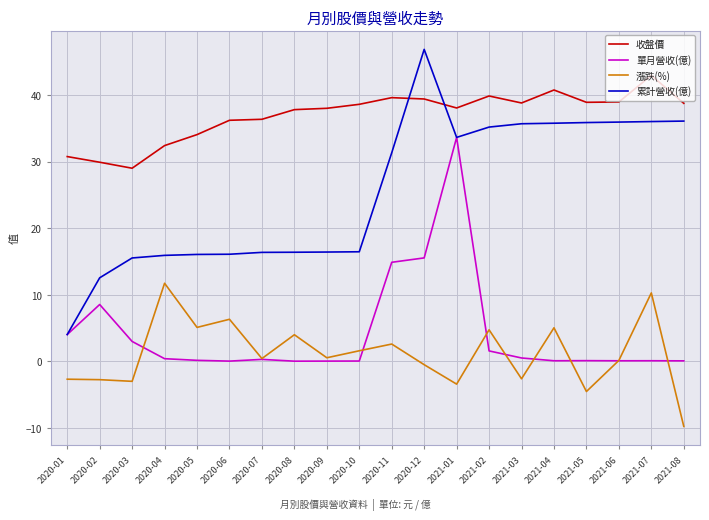

What position from the left is 2021-01?

13